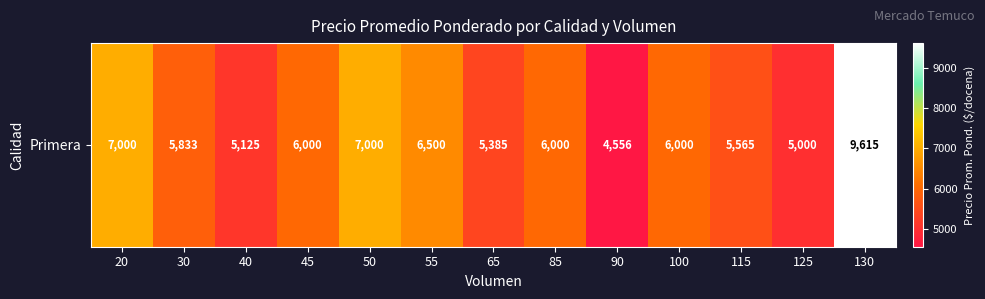

Reading left to right, what are all the values shown in this chart?

7000	5833	5125	6000	7000	6500	5385	6000	4556	6000	5565	5000	9615